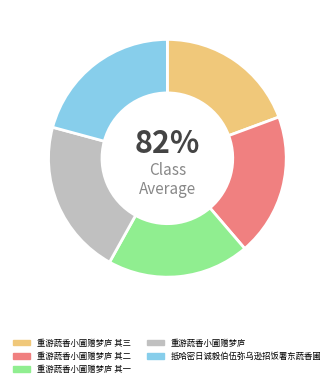

Which has a higher value, 重游蔬香小圃赠梦庐 or 重游蔬香小圃赠梦庐 其二?

重游蔬香小圃赠梦庐